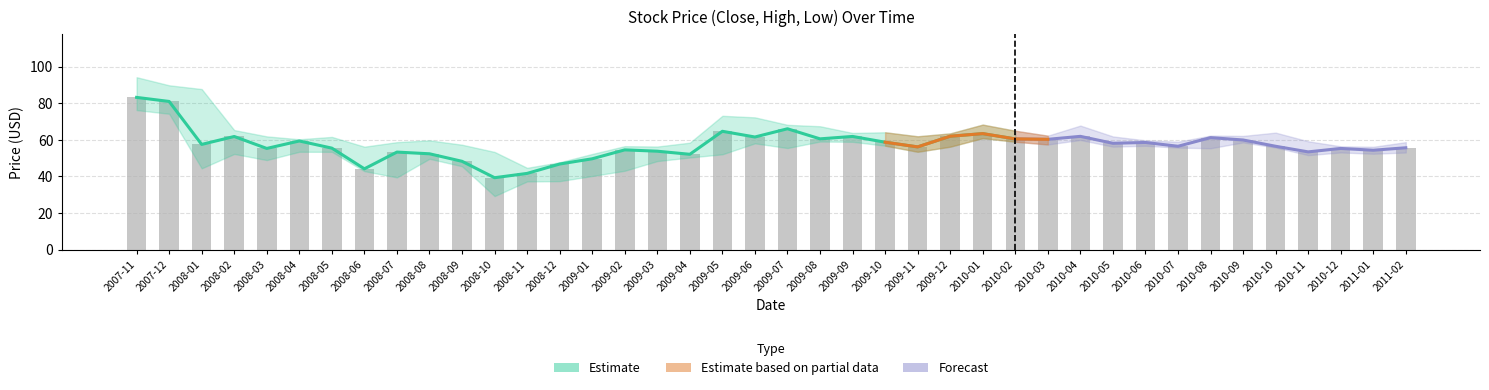

Does the chart contain stacked bars?

No